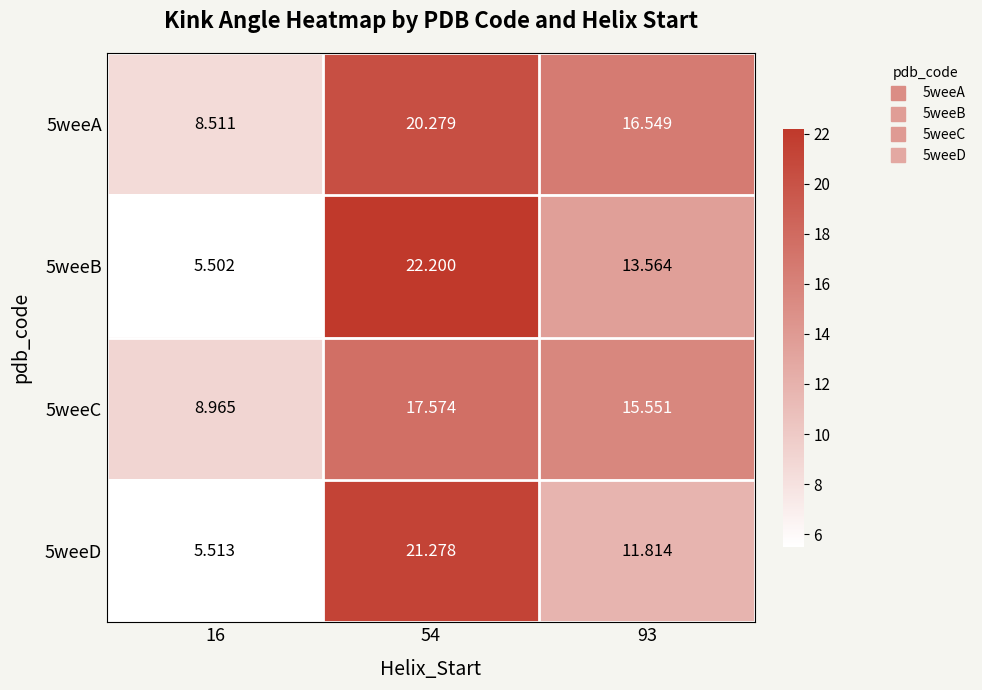

How many values in the 5weeC series are below 15?

1